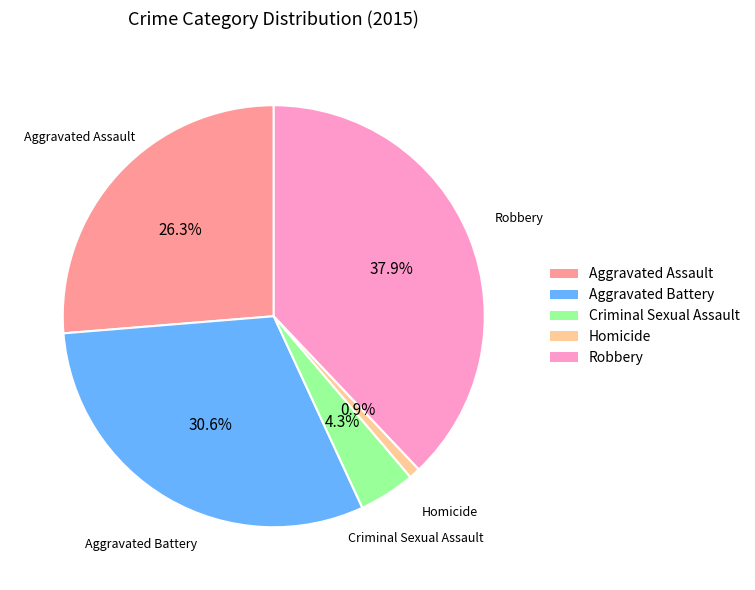

How many slices are in this pie chart?

5